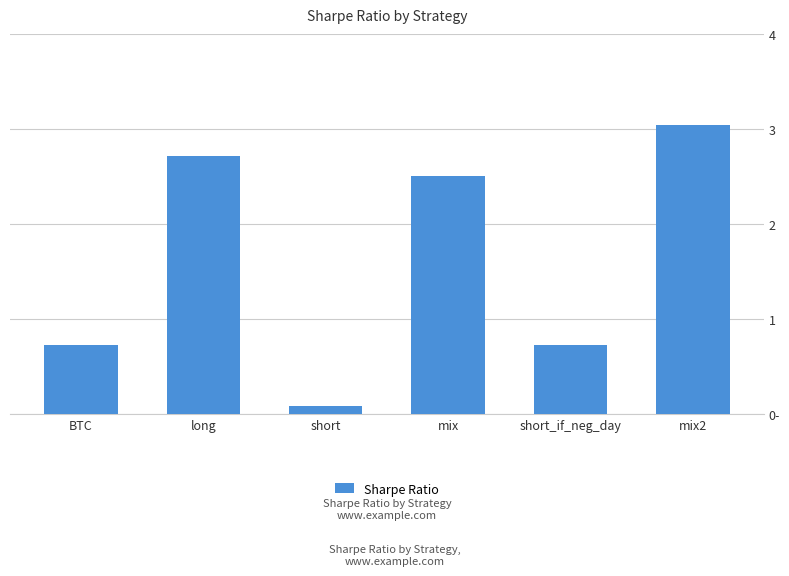

Which category has the highest value across all series?

mix2